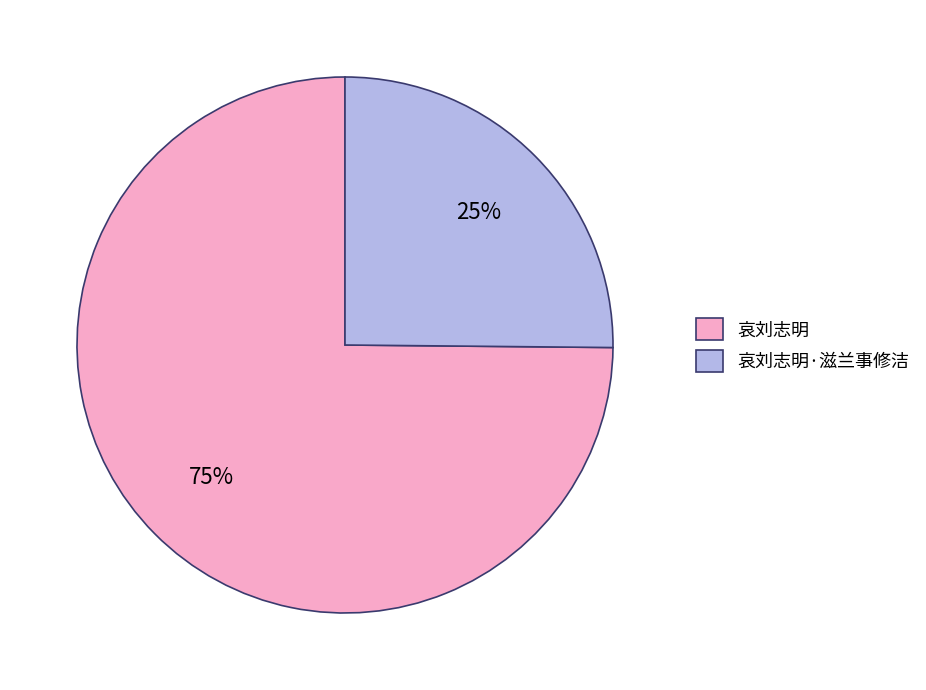

To the nearest percent, what portion does 哀刘志明·滋兰事修洁 represent?

25%